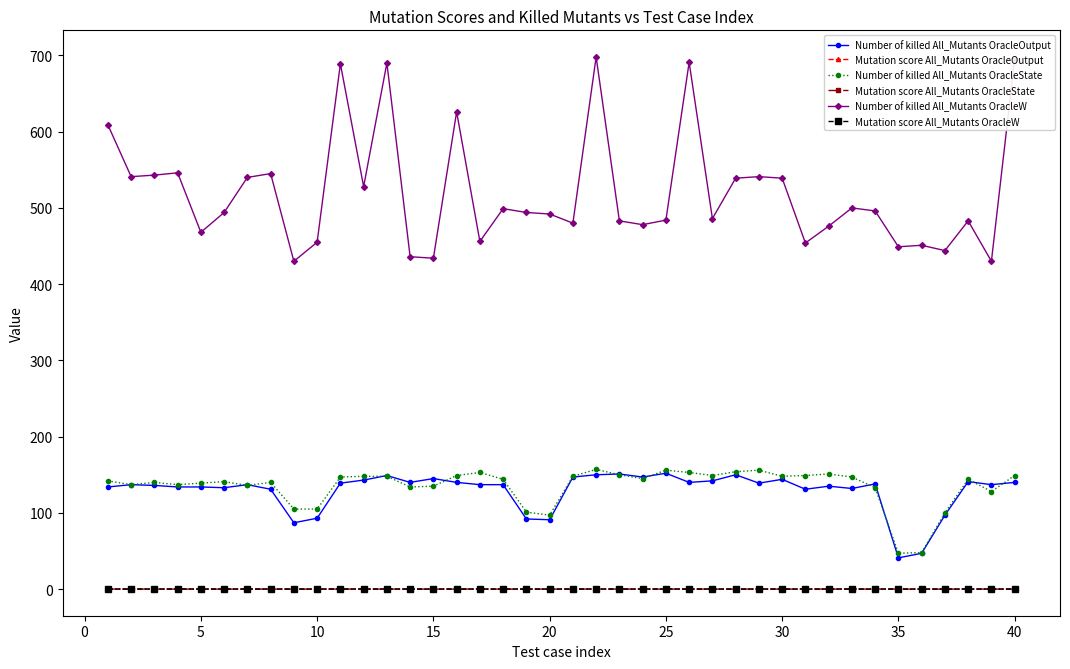

What is the value of the Number of killed All_Mutants OracleState point at the 2nd from the left?

137.0